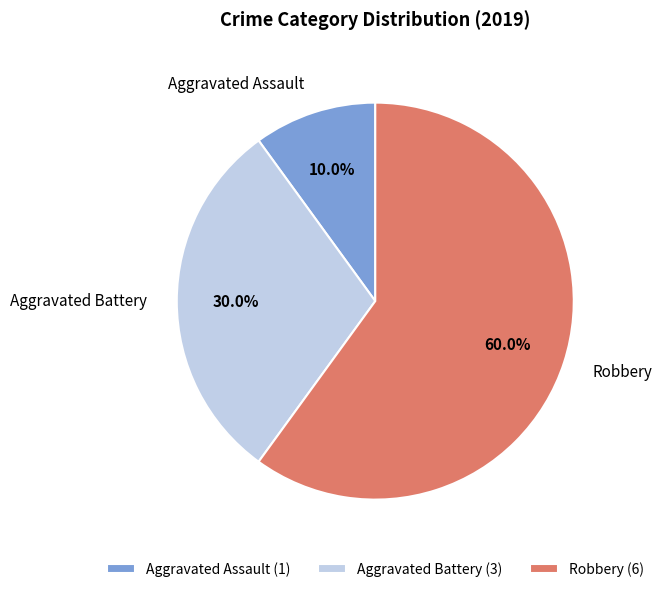

To the nearest percent, what portion does Robbery represent?

60%